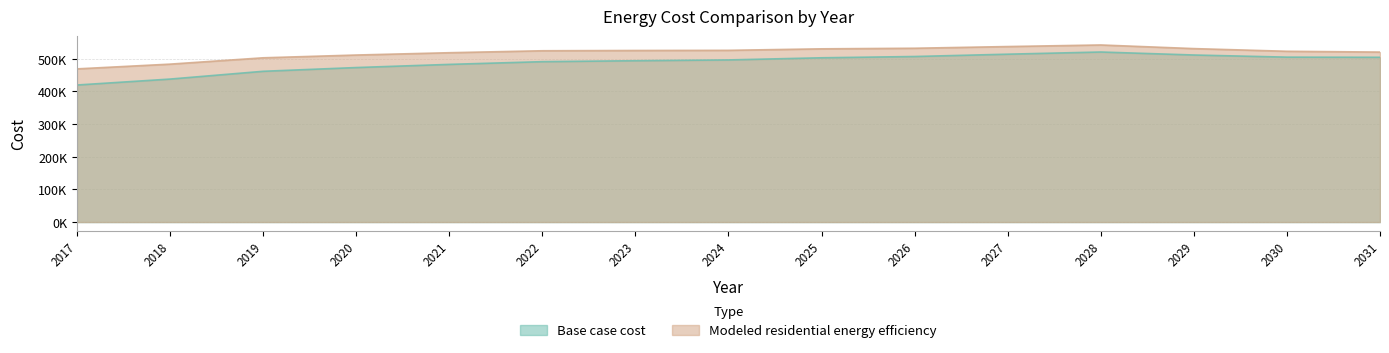

At which label does Base case cost first exceed 496388?

2024